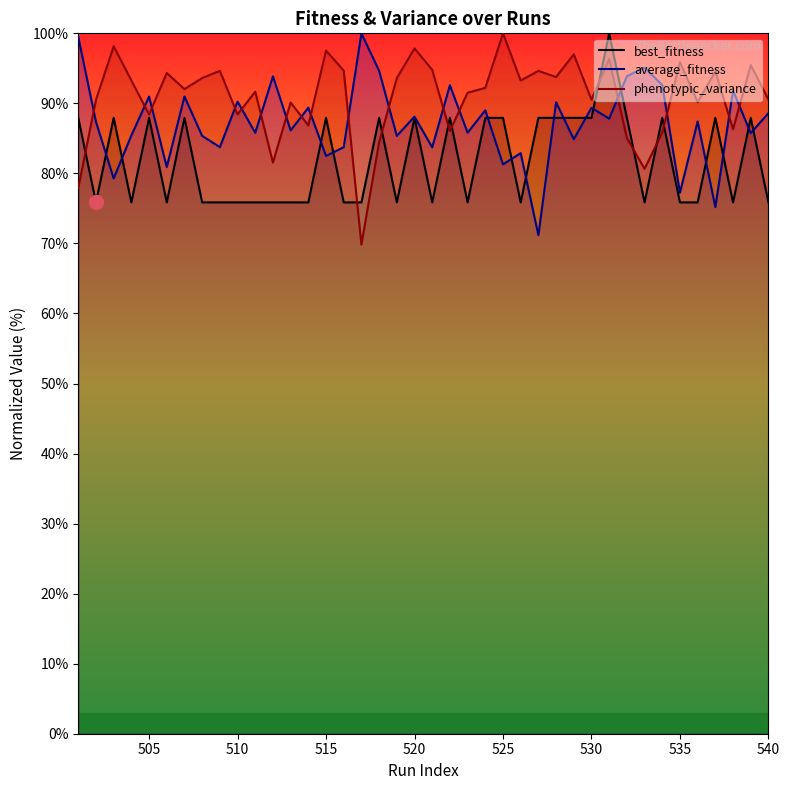

Which series has the largest range (max minus min)?

phenotypic_variance